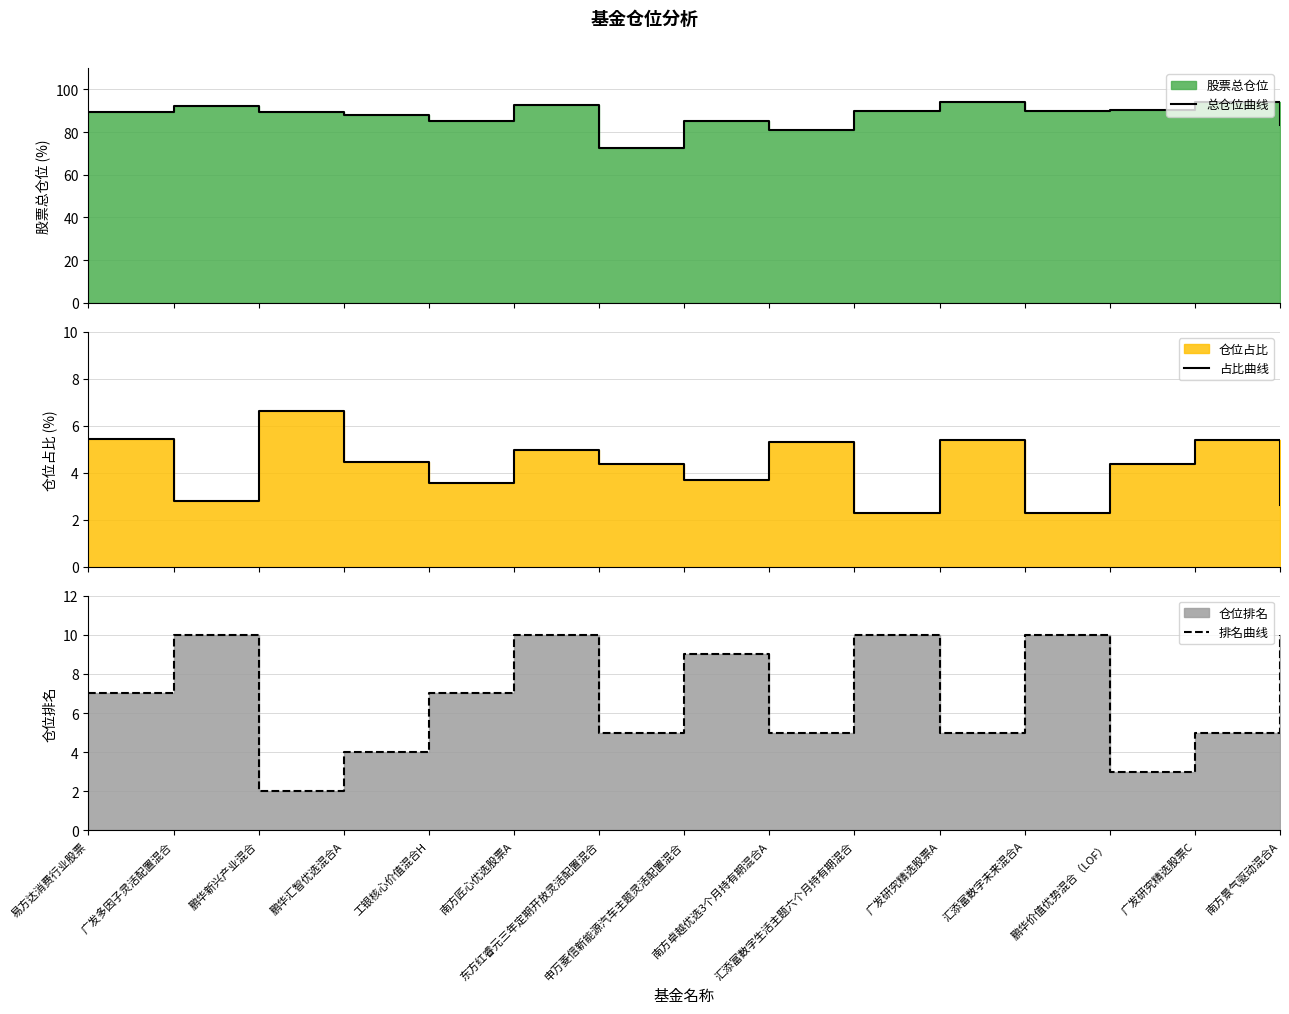

At which label does 总仓位曲线 first exceed 89?

易方达消费行业股票